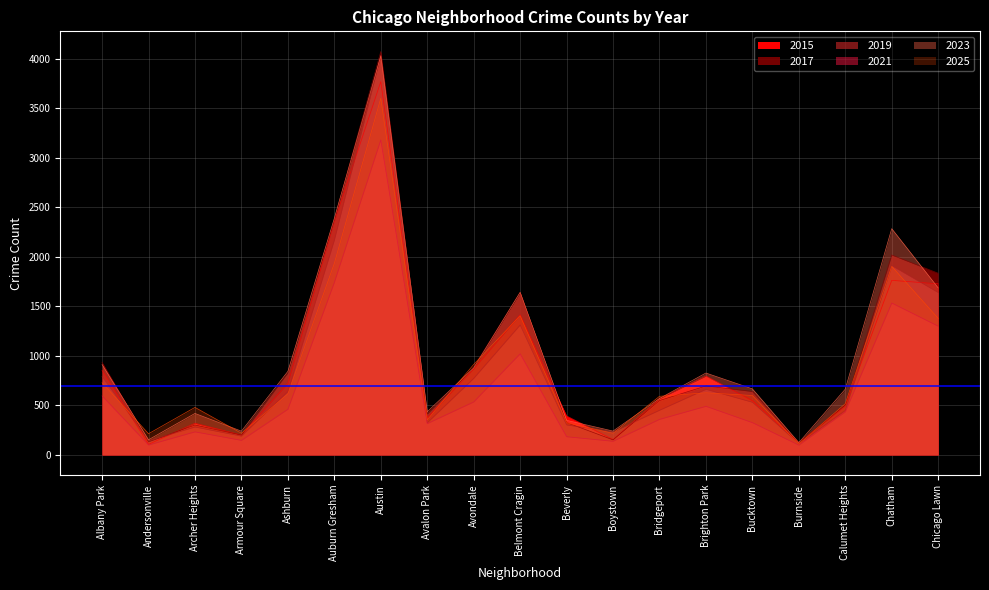

What is the difference between the second highest and second lowest values in the 2023 series?

2237